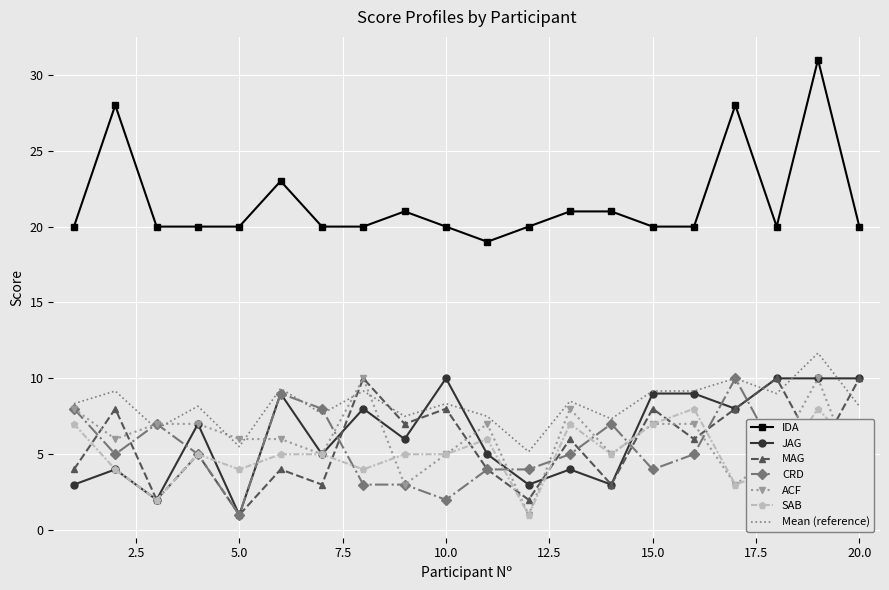

At which category does MAG reach its first local peak?

2